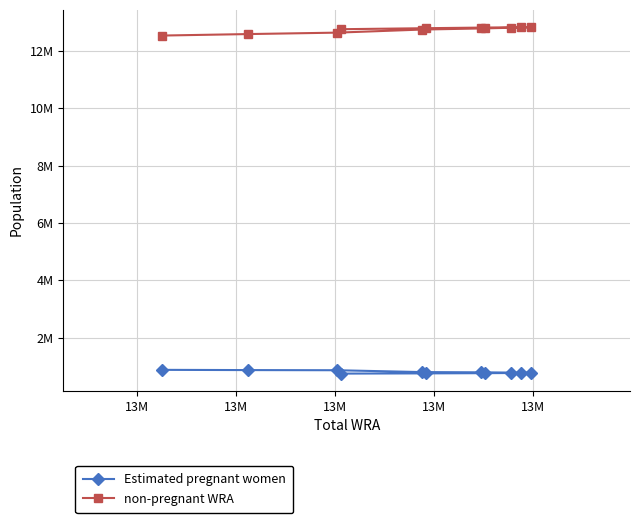

Count the number of data series in this chart.

2